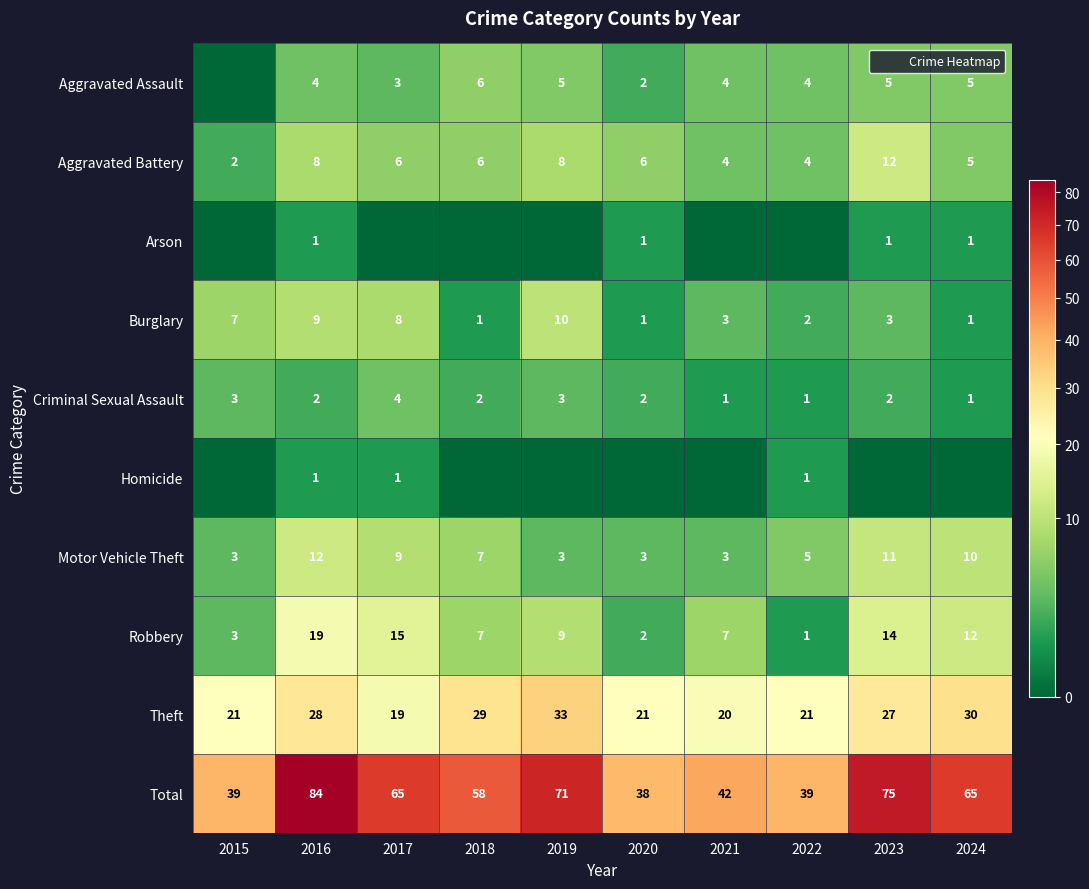

What is the average value of the Criminal Sexual Assault series?

2